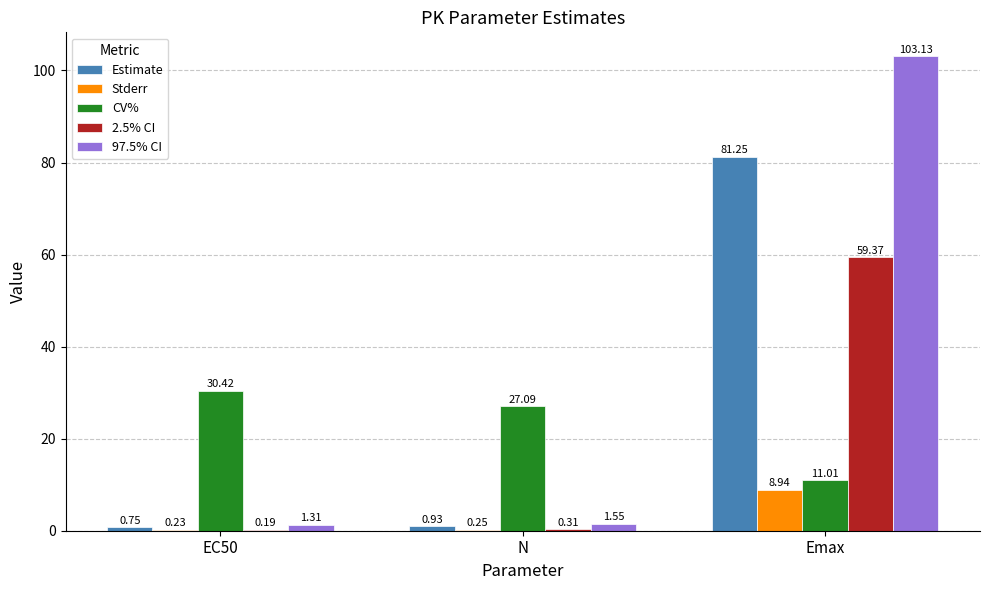

Which series has the largest total across all categories?

97.5% CI